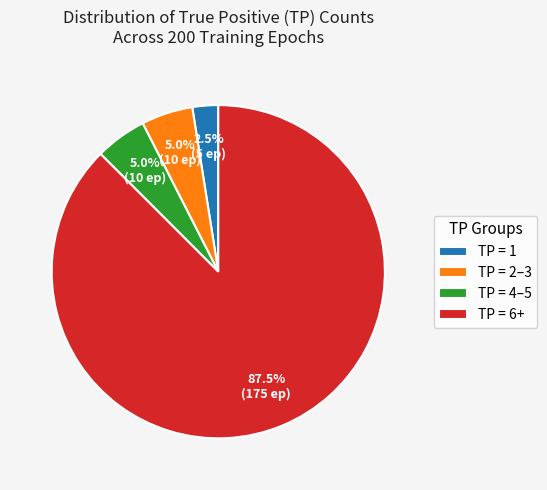

Which has a higher value, TP = 2–3 or TP = 6+?

TP = 6+